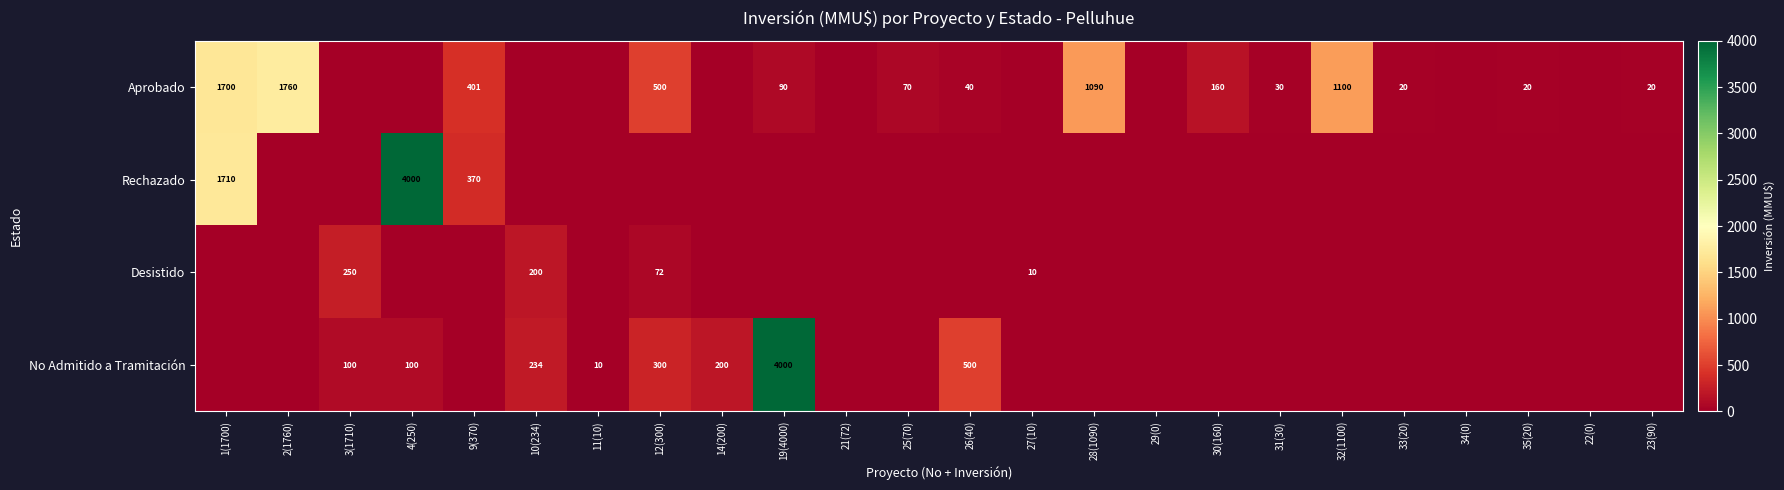

Is the value of Desistido at 10(234) greater than the value of No Admitido a Tramitación at 10(234)?

No